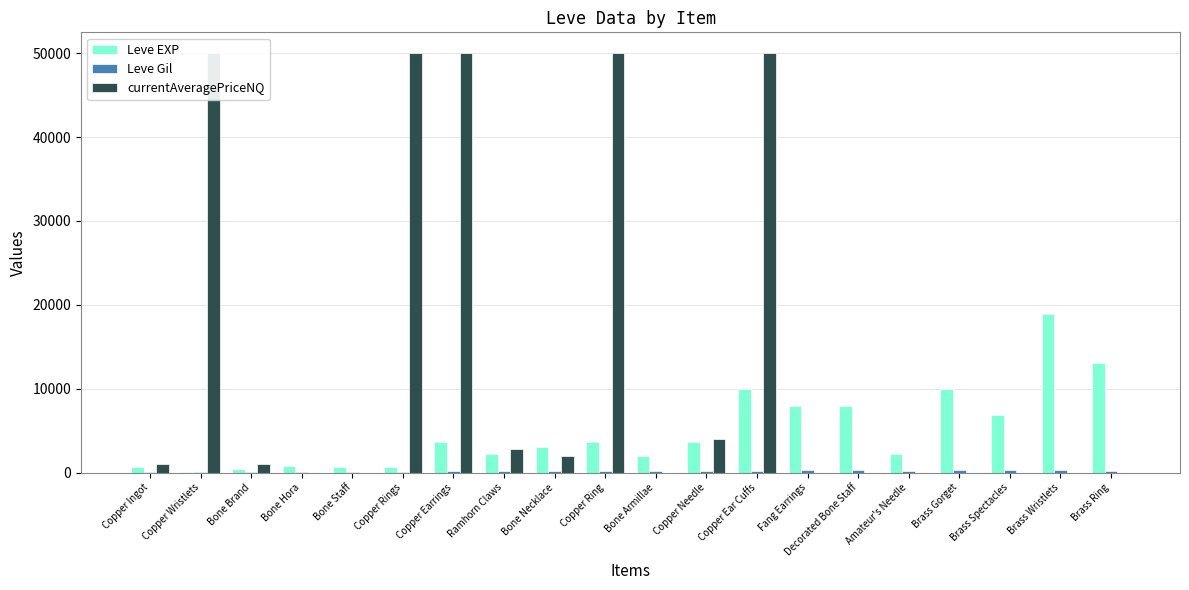

Which series has the largest range (max minus min)?

currentAveragePriceNQ